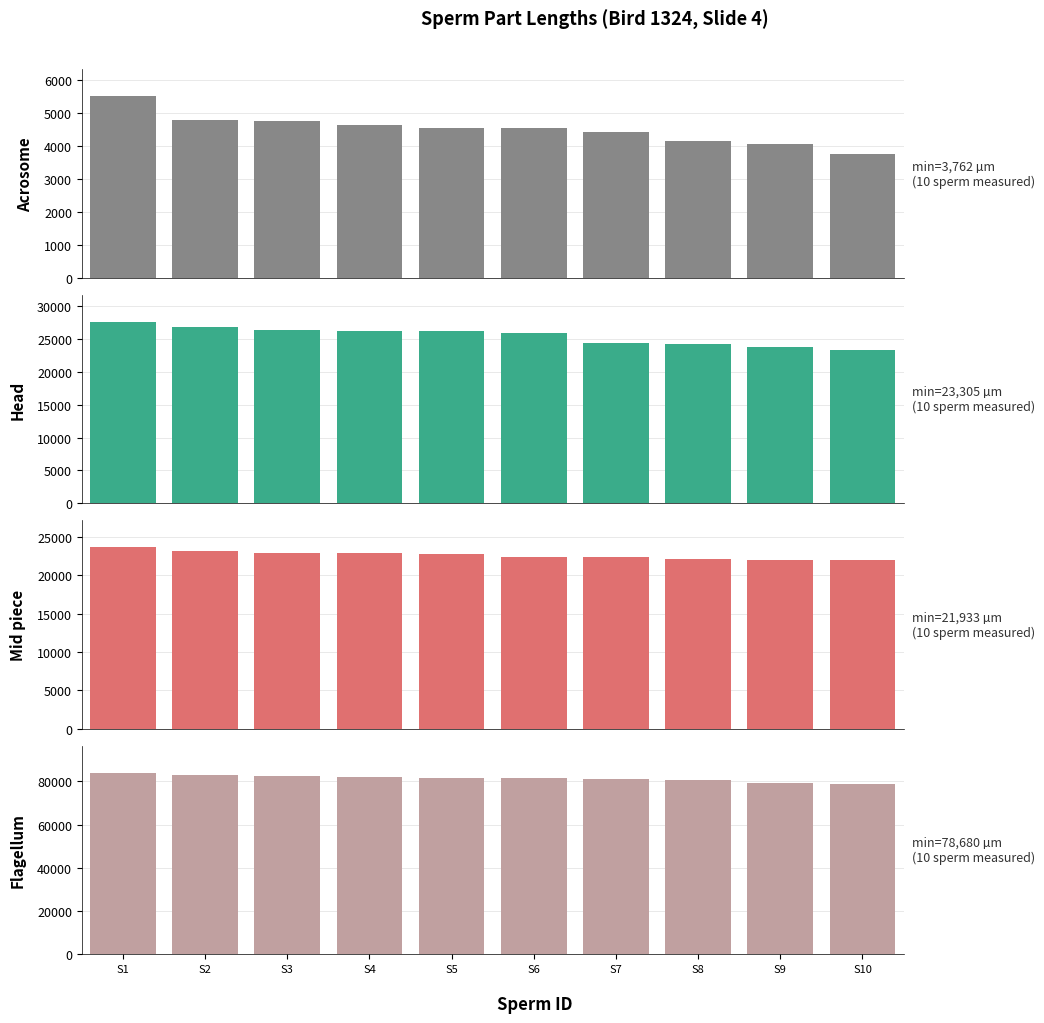

How many groups of bars are there?

10